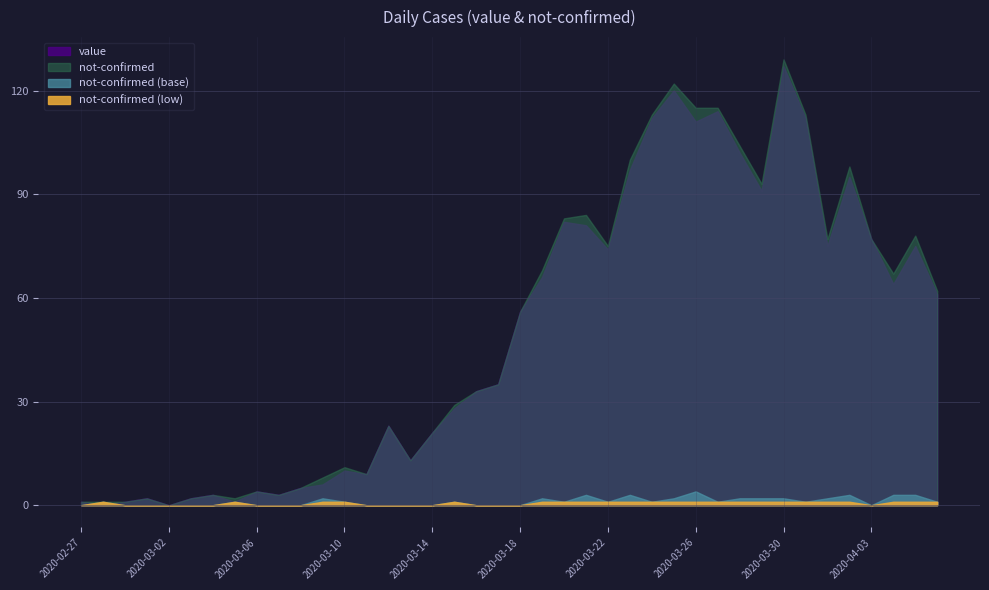

At which category is the sum across all series the highest?

2020-03-30